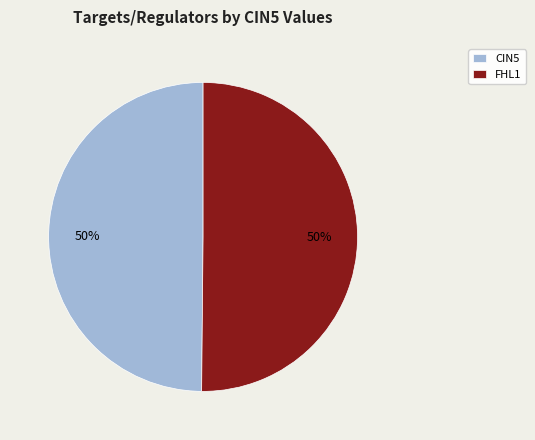

Count the number of slices in the pie.

2